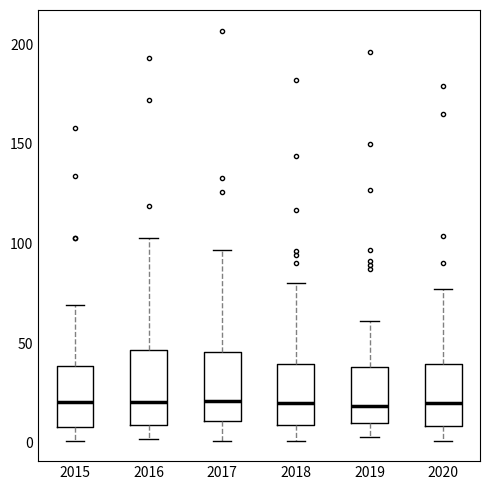

Reading left to right, read every box against the y-axis: the position of its median line, the range the box covers, and the ends of its whiskers. The values are not printed on the chart, so give them approximately, as read against the axis.

2015: median 20, box 10 to 40, whiskers 0 to 70
2016: median 20, box 10 to 45, whiskers 0 to 105
2017: median 20, box 10 to 45, whiskers 0 to 95
2018: median 20, box 10 to 40, whiskers 0 to 80
2019: median 20, box 10 to 40, whiskers 5 to 60
2020: median 20, box 10 to 40, whiskers 0 to 75